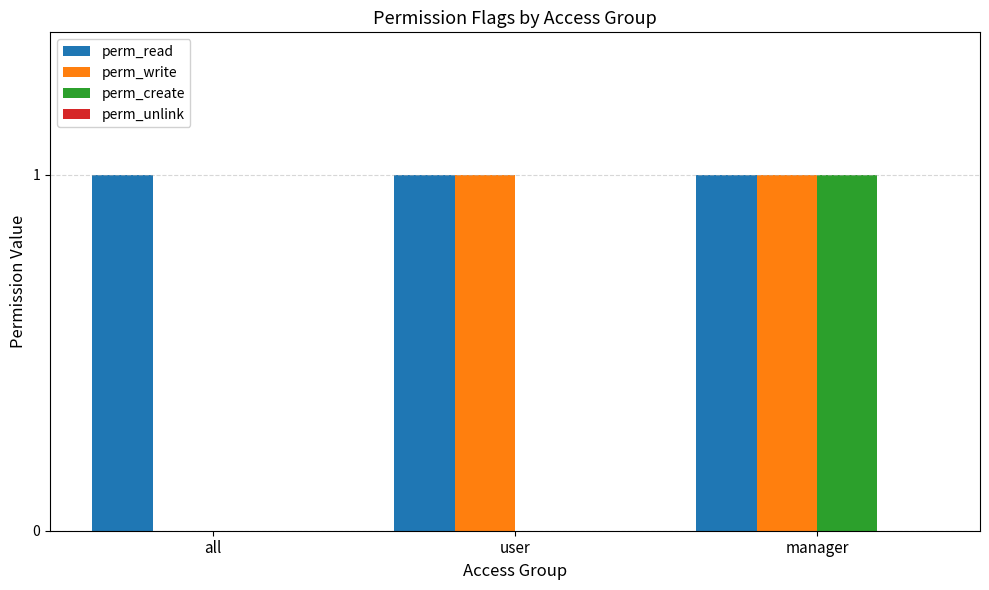

Which series has the largest total across all categories?

perm_read